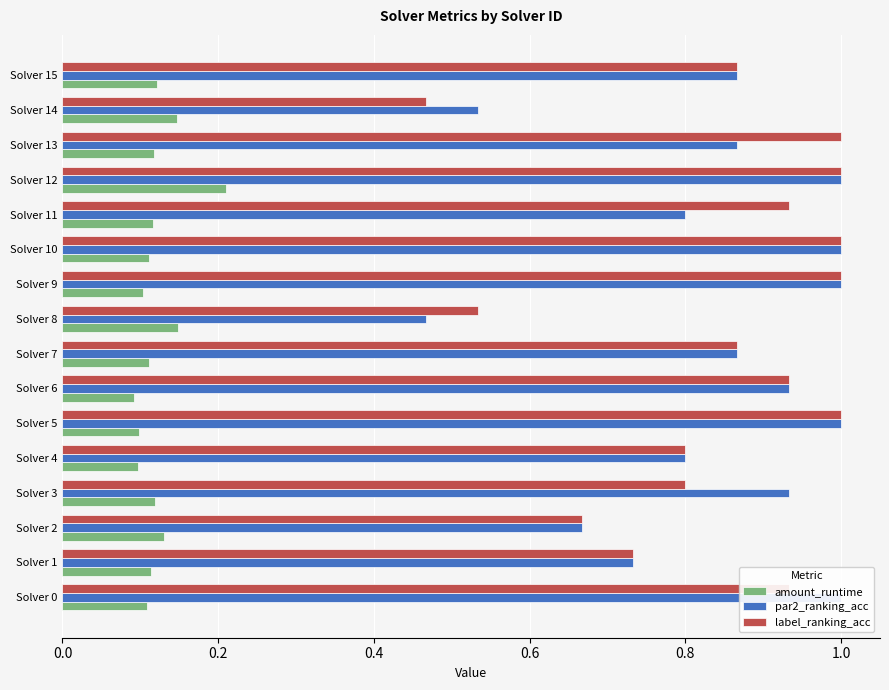

What is the minimum value for par2_ranking_acc?

0.5